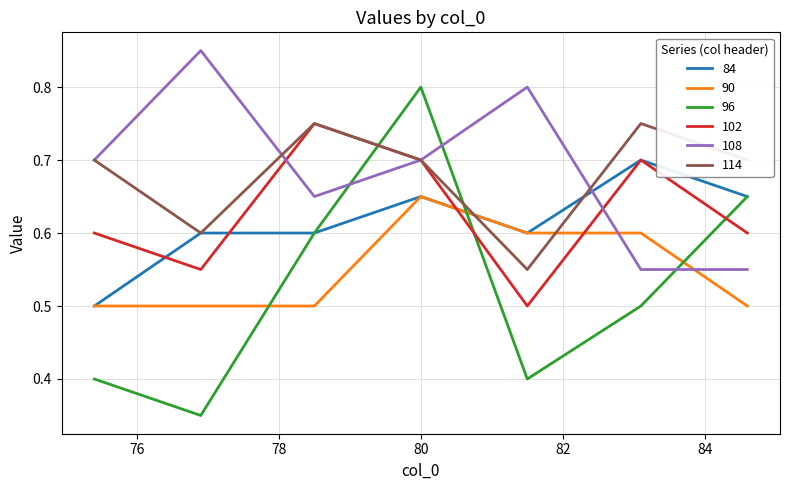

At which category is the sum across all series the highest?

80.0